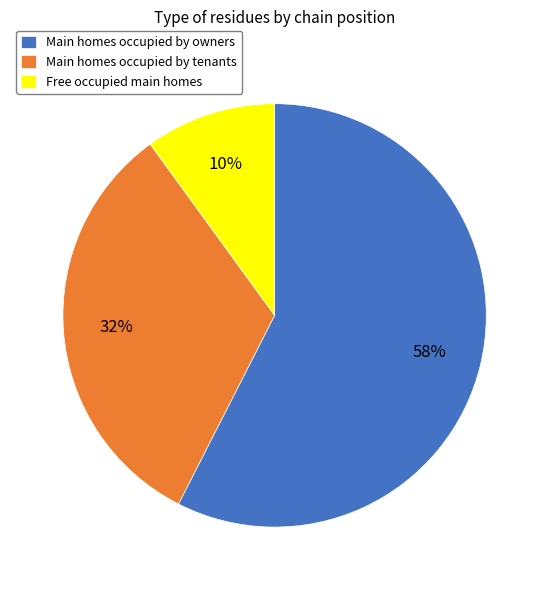

Do Free occupied main homes and Main homes occupied by tenants together represent more than half of the pie?

No